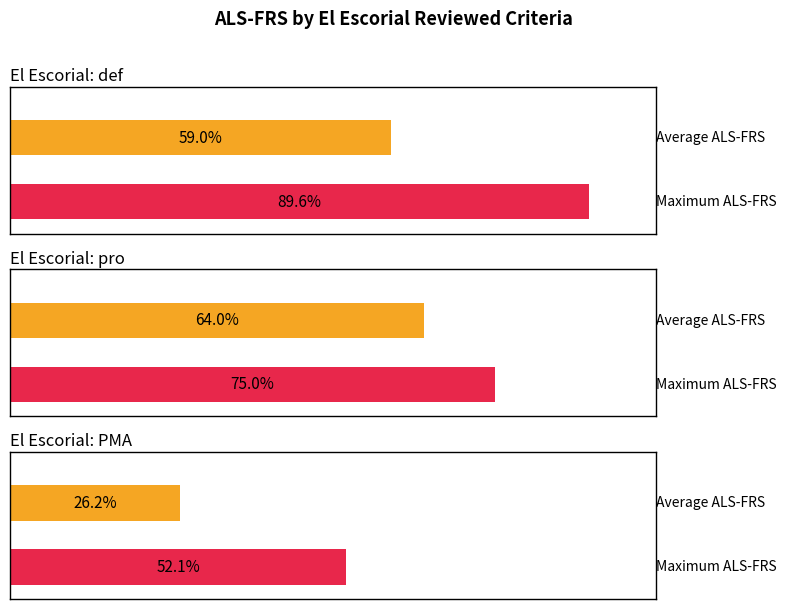

The value of PMA at 5 is 12. True or false?

False